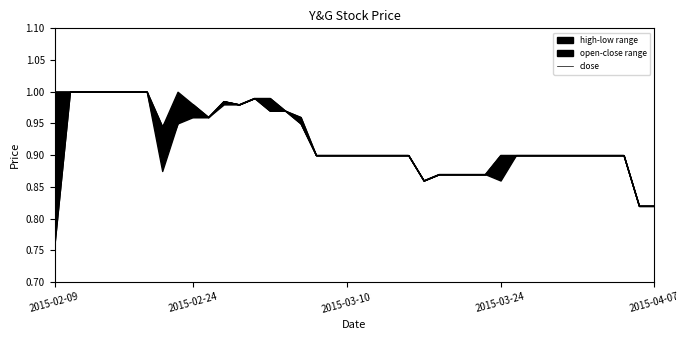

Is it true that the value at 2015-03-10 is 1.4?

False